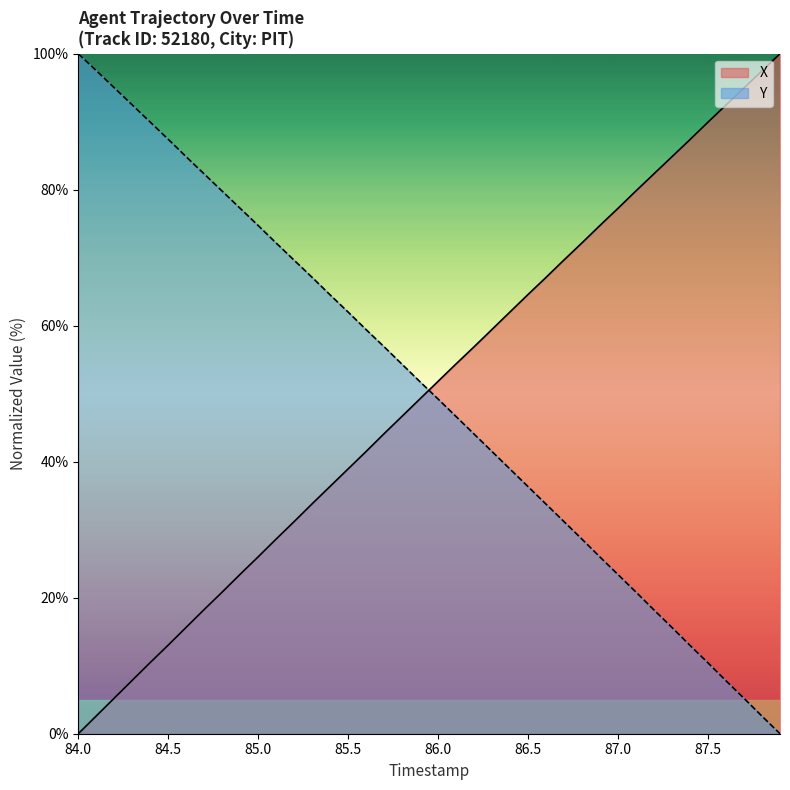

Which series has the largest total across all categories?

X